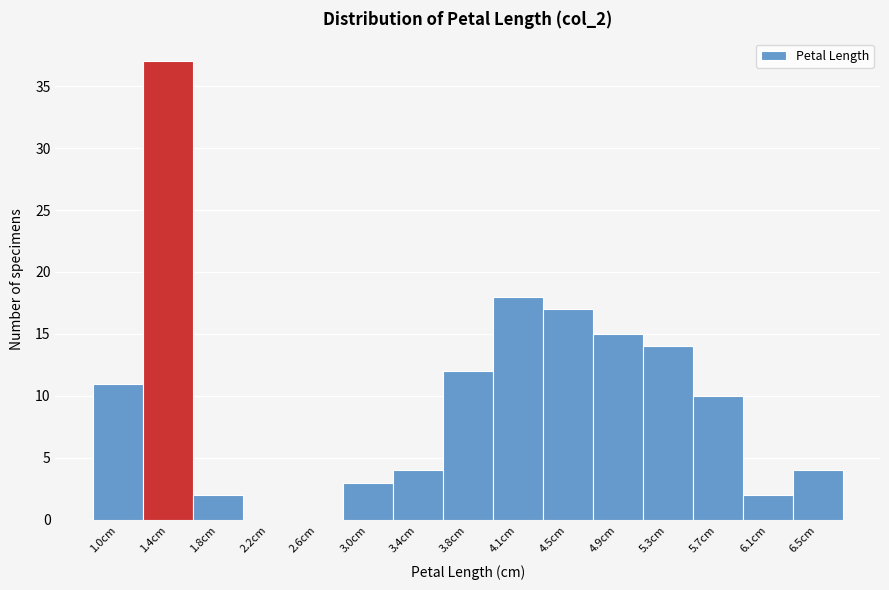

Reading left to right, transcribe all the data shown in this chart.

1.0cm=11	1.4cm=37	1.8cm=2	2.2cm=0	2.6cm=0	3.0cm=3	3.4cm=4	3.8cm=12	4.1cm=18	4.5cm=17	4.9cm=15	5.3cm=14	5.7cm=10	6.1cm=2	6.5cm=4